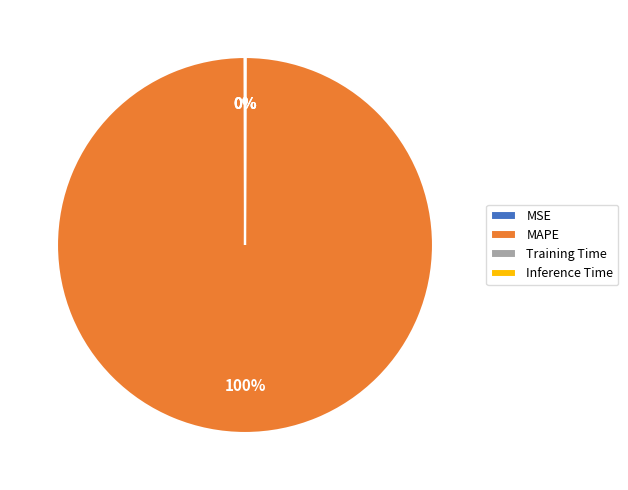

Which category accounts for the majority?

MAPE